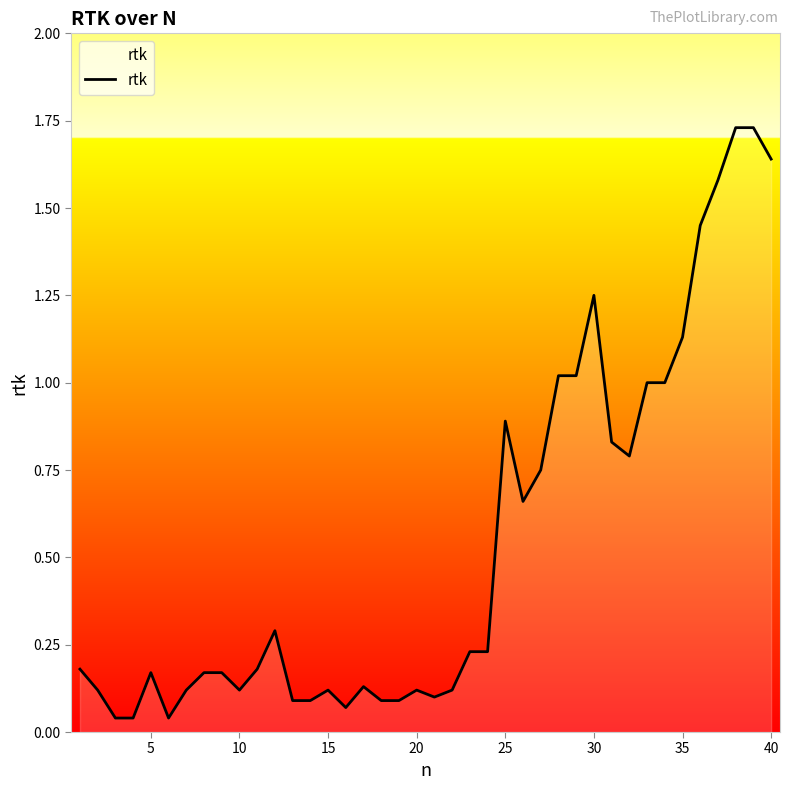

Does the chart have visible grid lines?

No